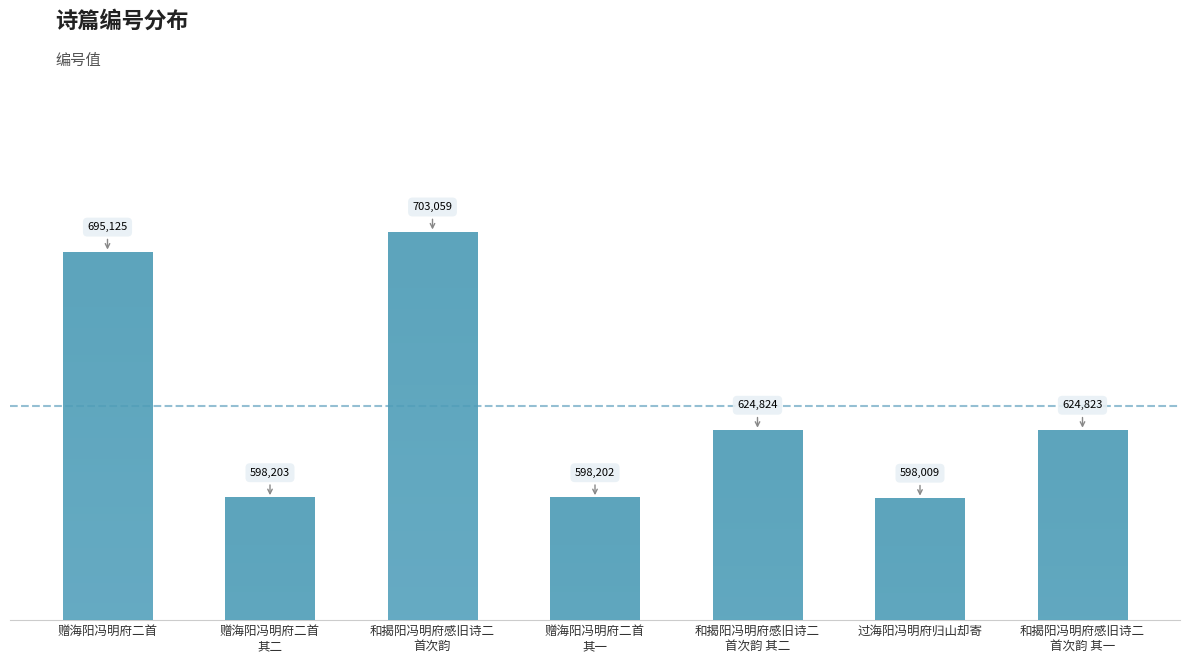

What is the approximate value at 赠海阳冯明府二首?

695125